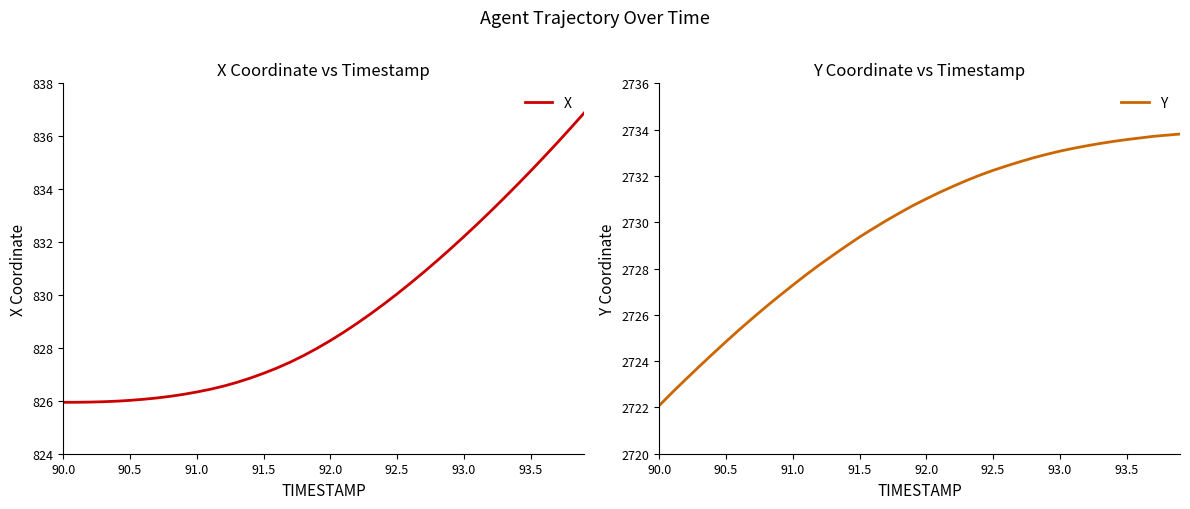

Is it true that X equals 255.1 at 93.5?

False